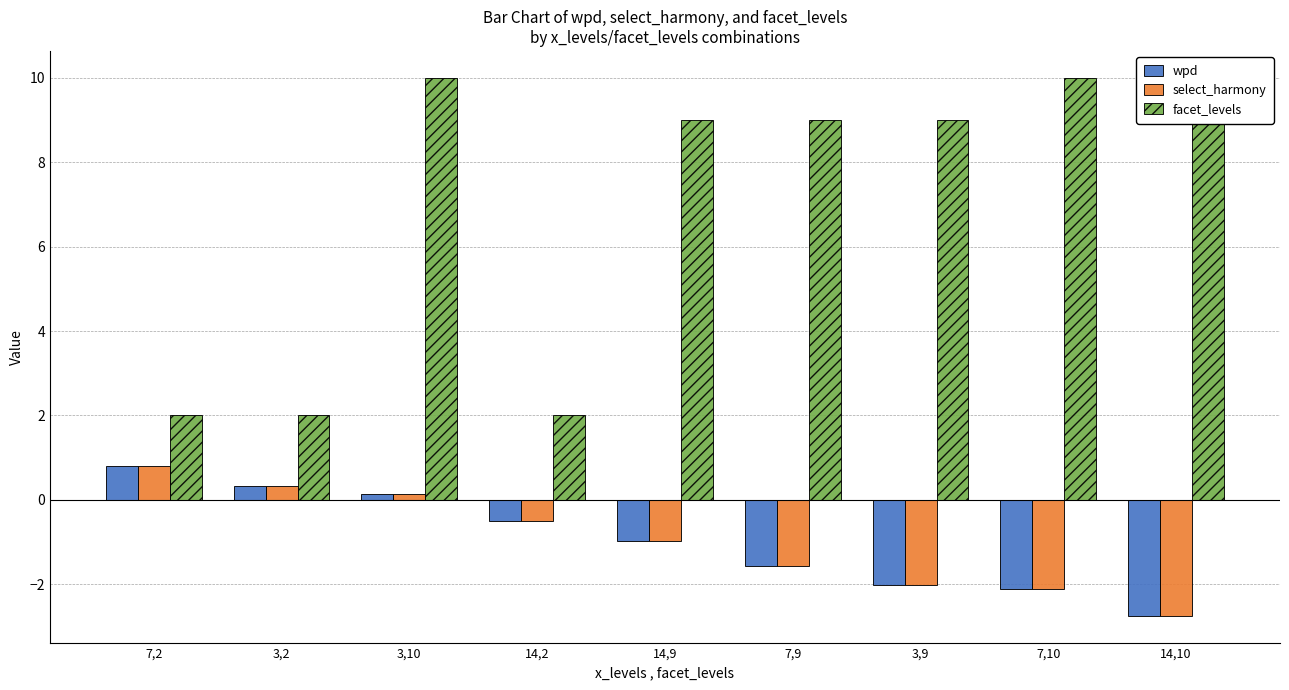

True or false: facet_levels has a value of 10.0 at 3,10.

True